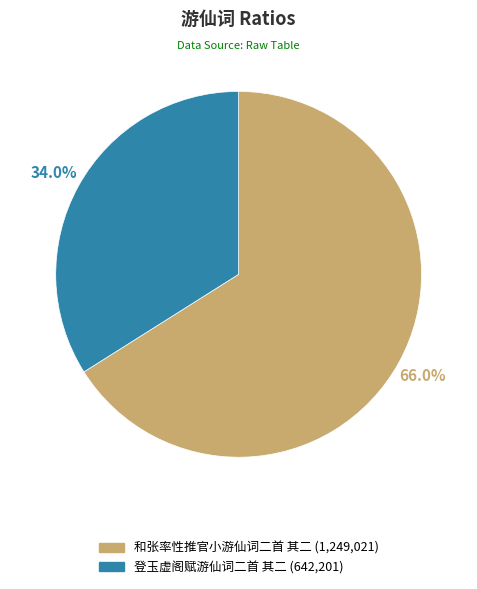

Is it true that 和张率性推官小游仙词二首 其二 is 66% of the pie?

True